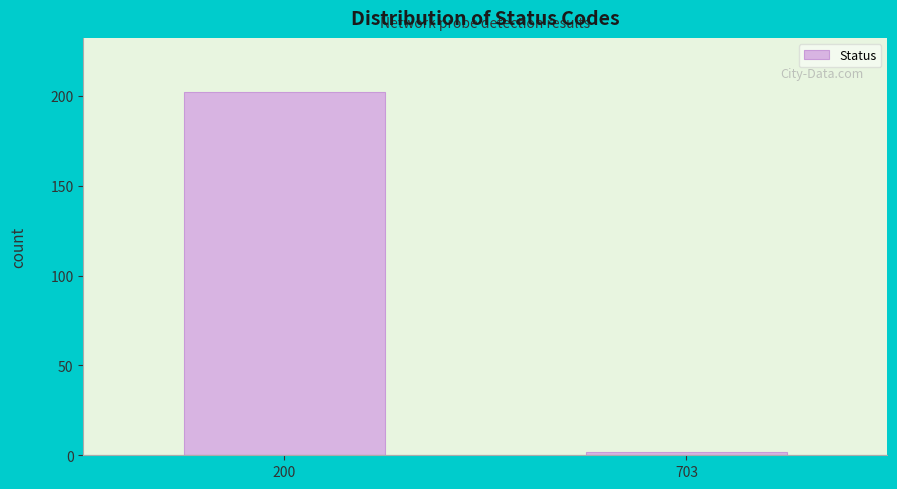

Reading left to right, transcribe all the data shown in this chart.

200=202	703=2